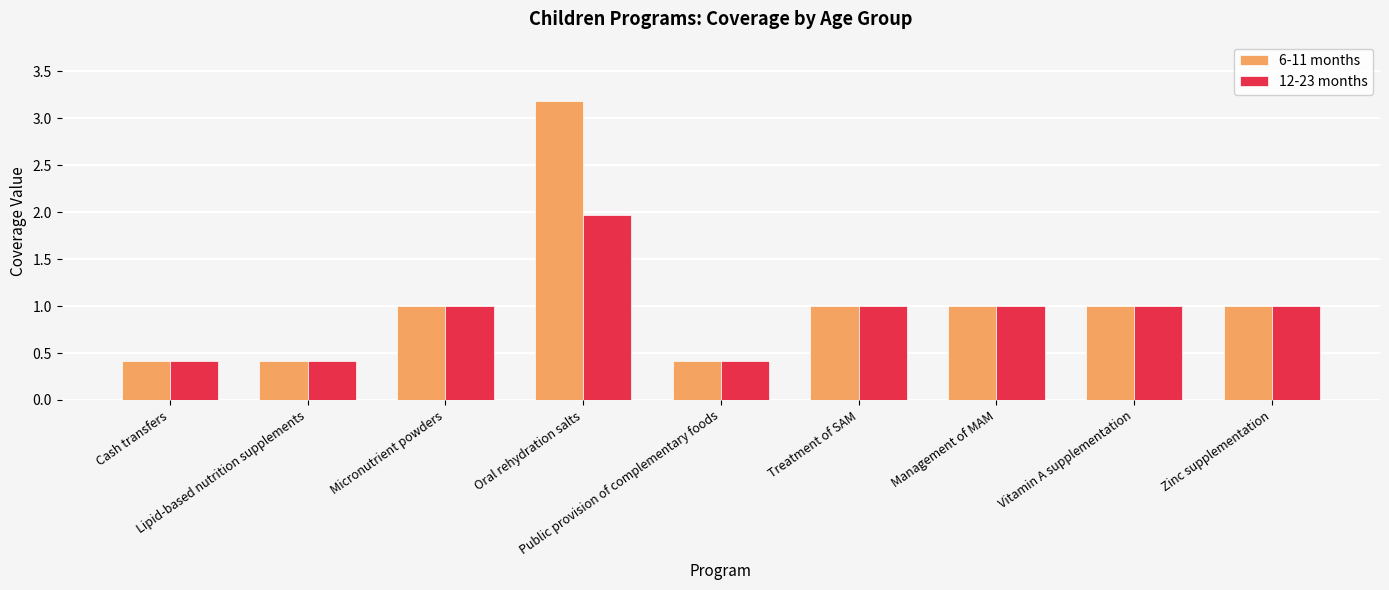

What is the label of the 2nd bar from the right?

Vitamin A supplementation